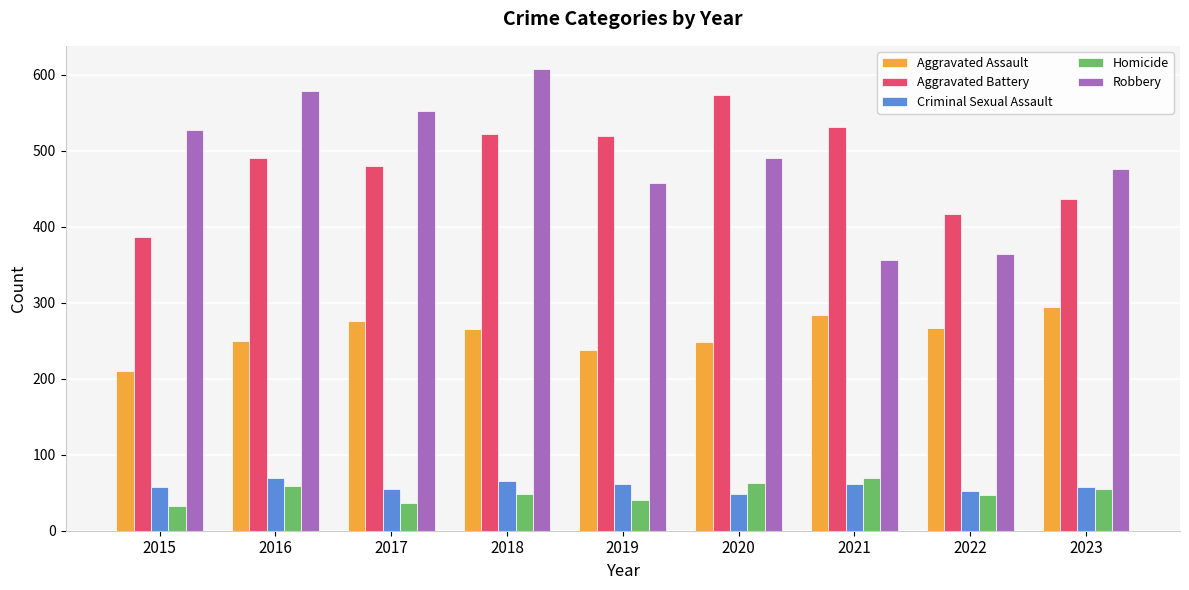

Are the bars horizontal?

No